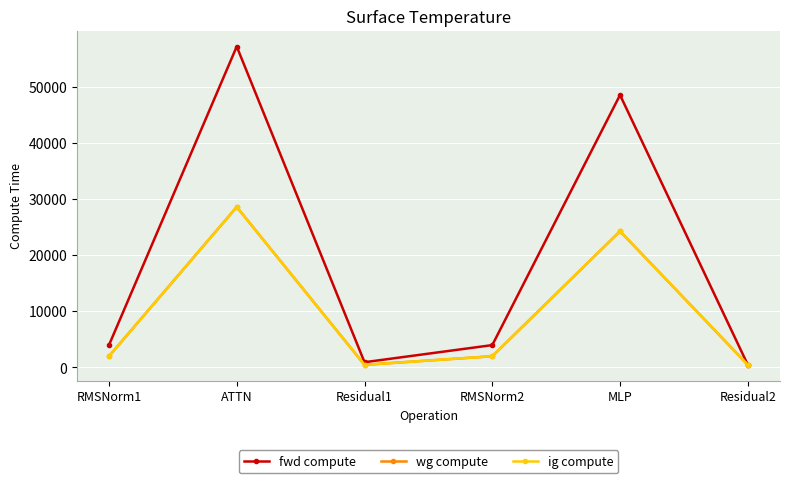

The value of ig compute at RMSNorm2 is 1985.7. True or false?

True